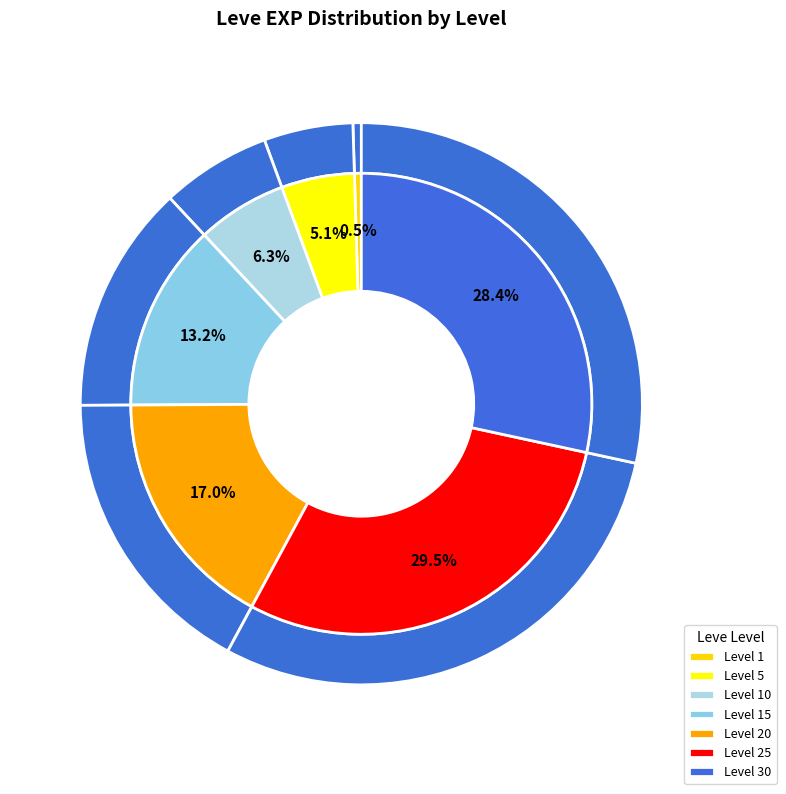

Which has a higher value, 20 or 10?

20